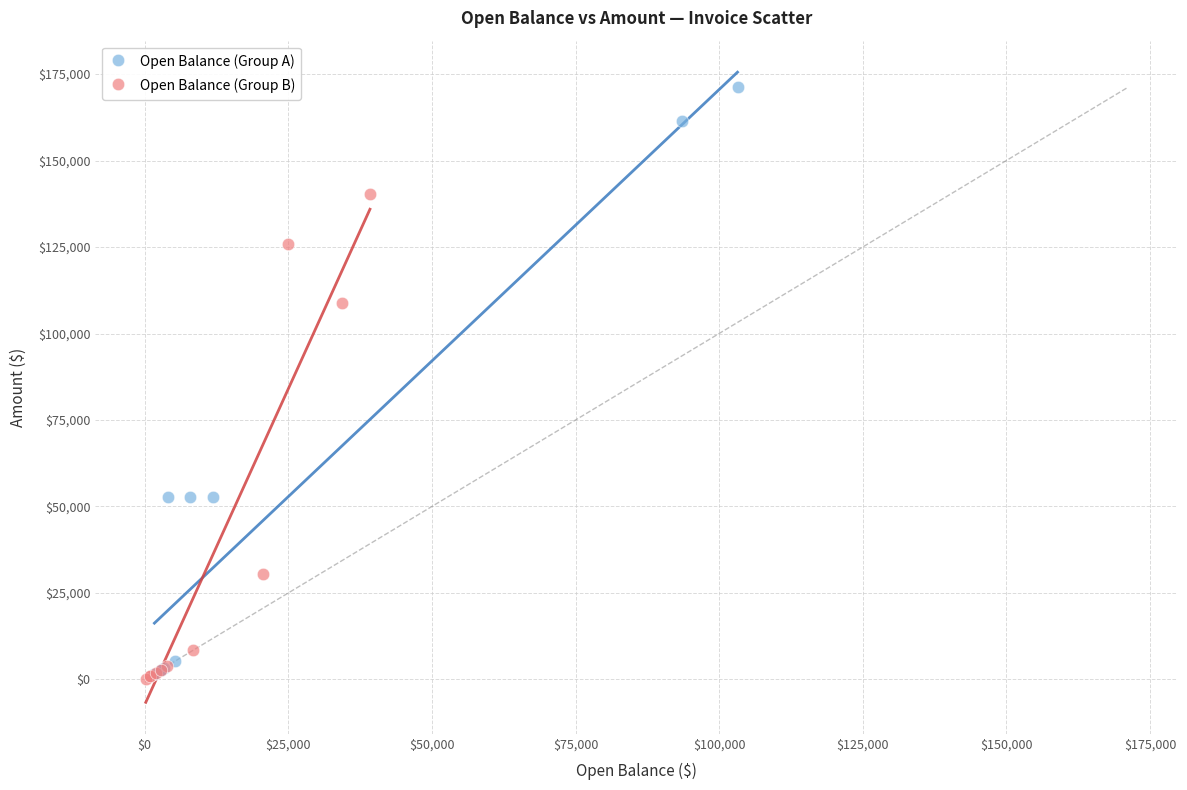

Which series has the widest spread of Y values?

Open Balance (Group A)